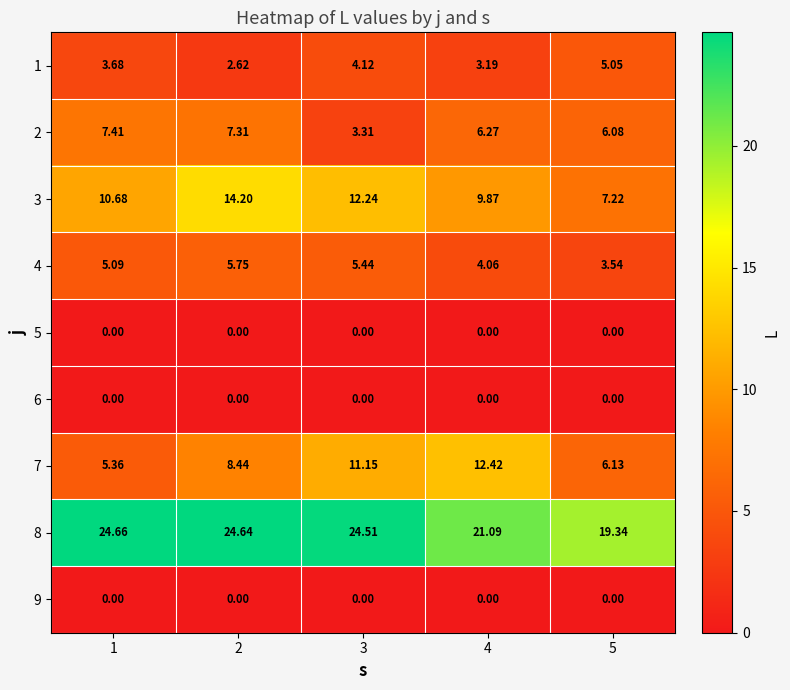

Is the value of 7 at 5 greater than the value of 1 at 4?

Yes